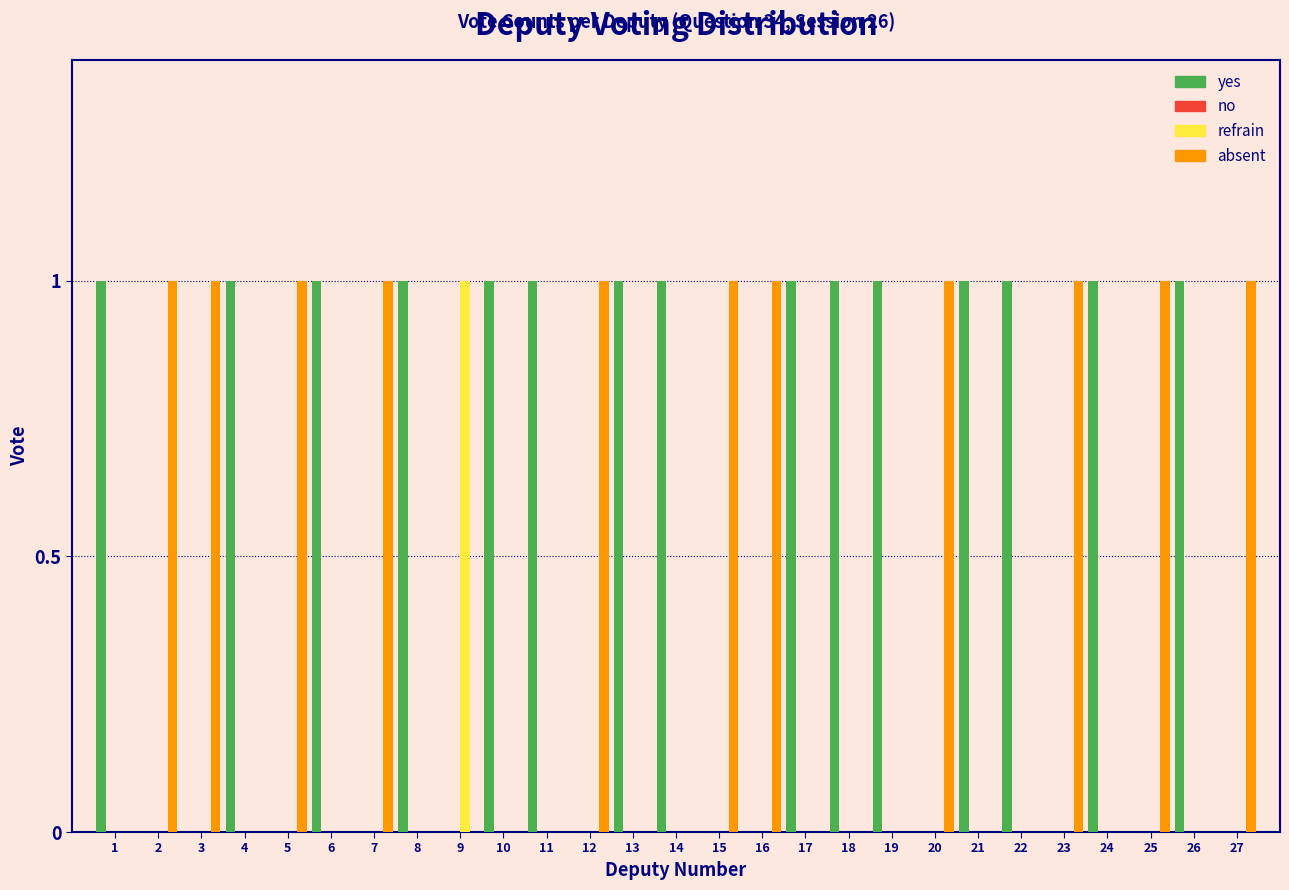

Is it true that yes equals 1 at 13?

True